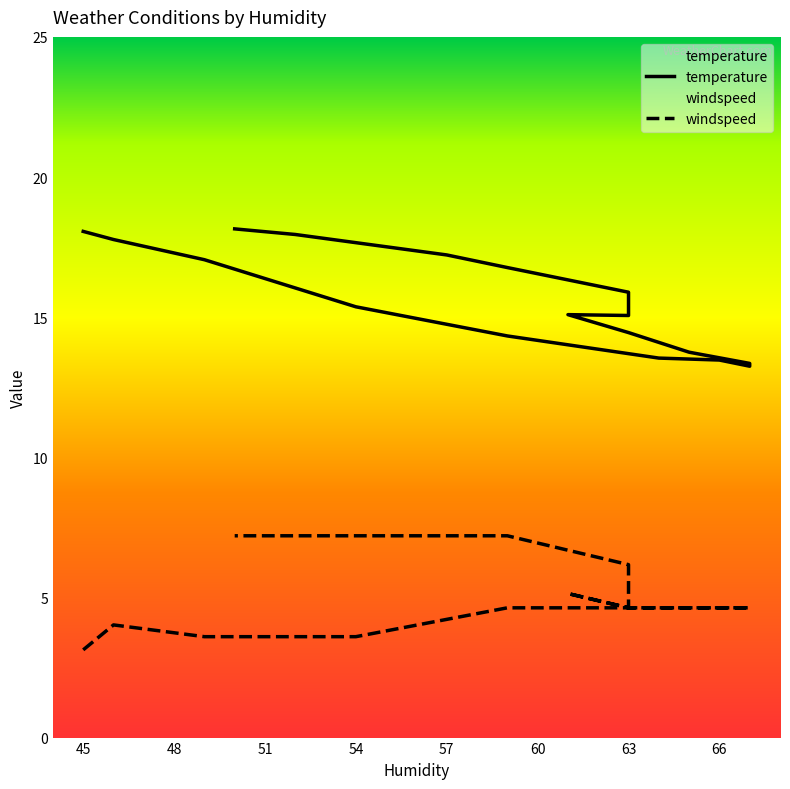

What is the label of the 18th point from the left?

52